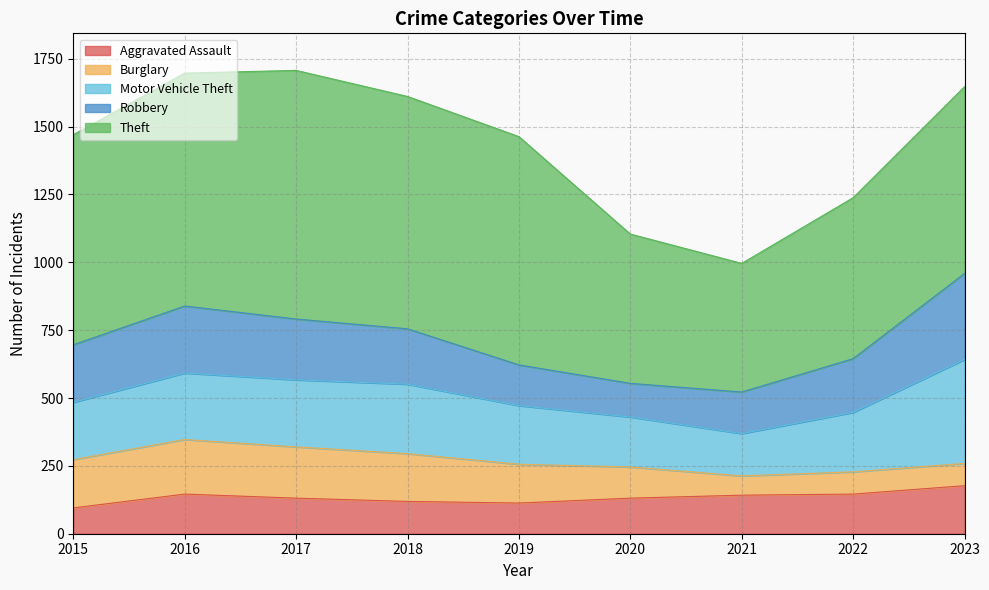

True or false: Motor Vehicle Theft and Aggravated Assault cross at least once.

False